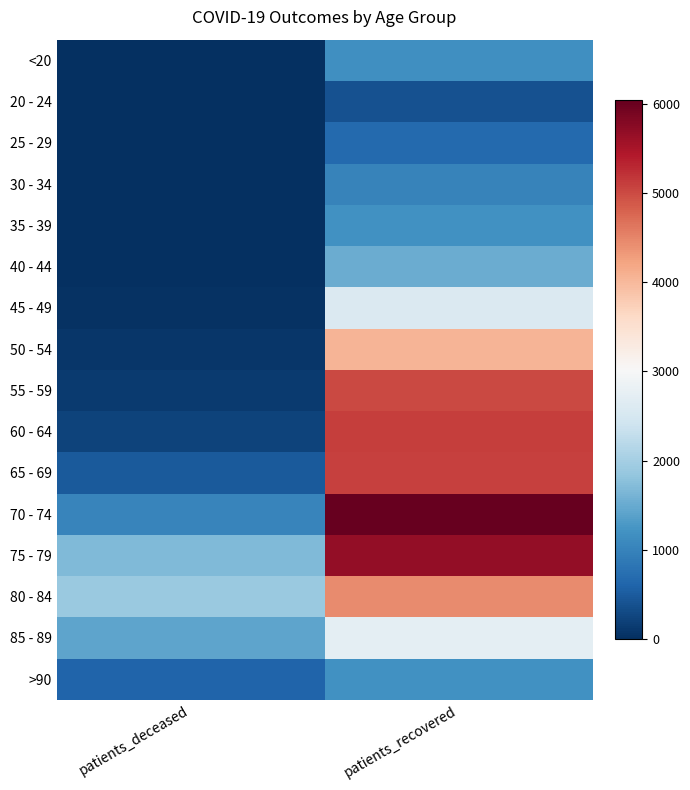

Which series changed the most between patients_deceased and patients_recovered?

70 - 74